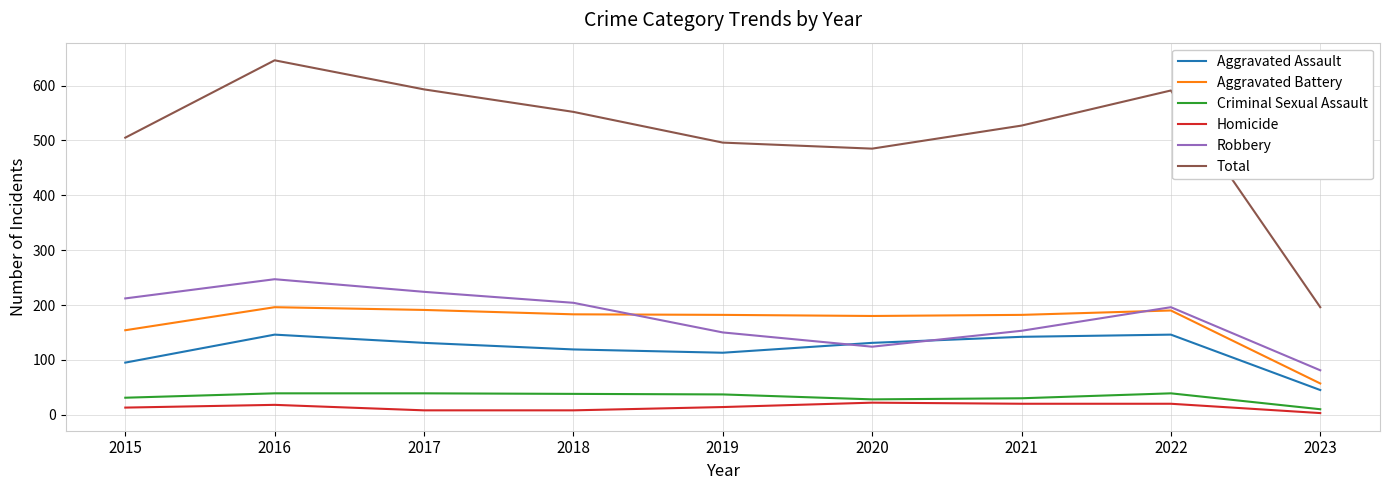

What are all the series names shown in the legend?

Aggravated Assault, Aggravated Battery, Criminal Sexual Assault, Homicide, Robbery, Total